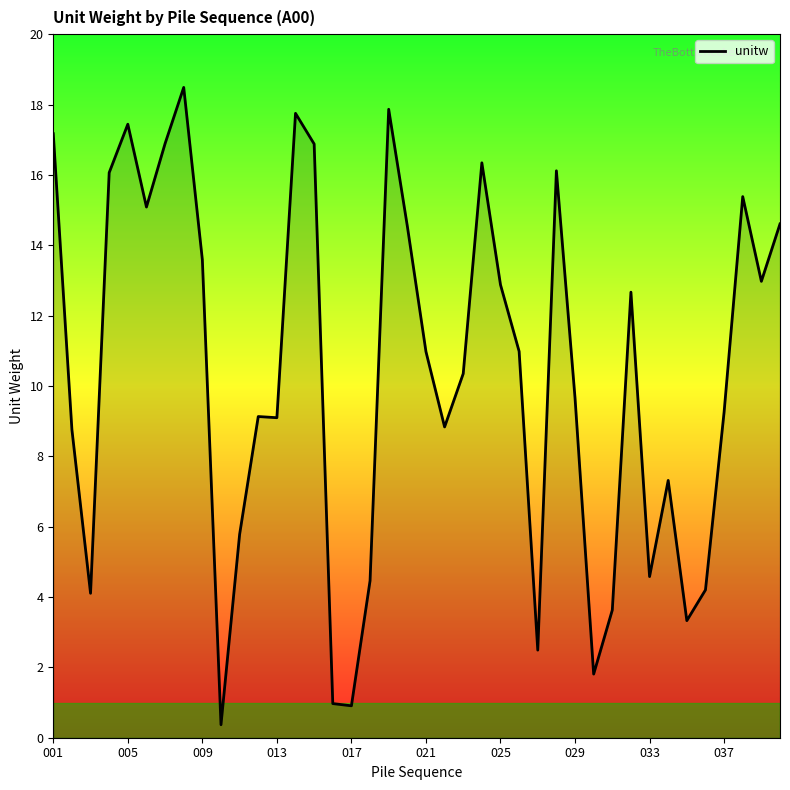

What is the maximum value shown in the chart?

18.5